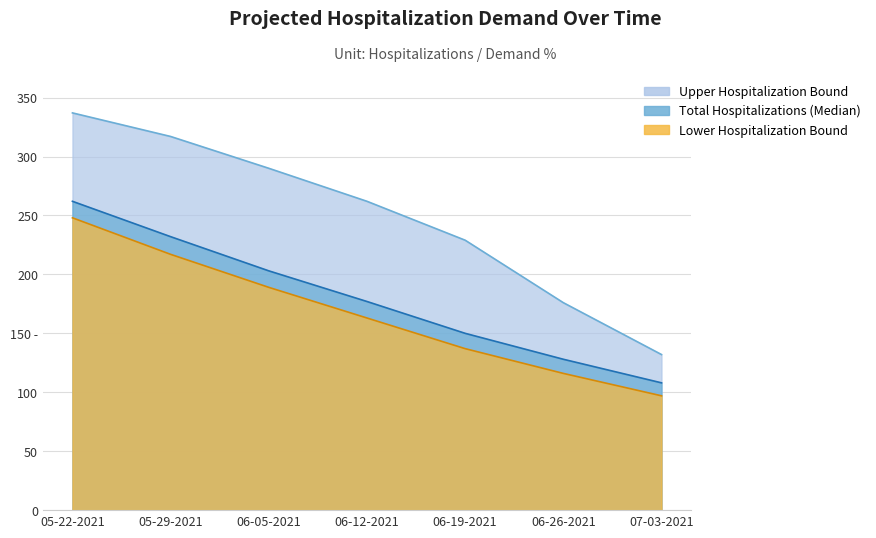

True or false: Lower Hospitalization Bound and Total Hospitalizations (Median) cross at least once.

False